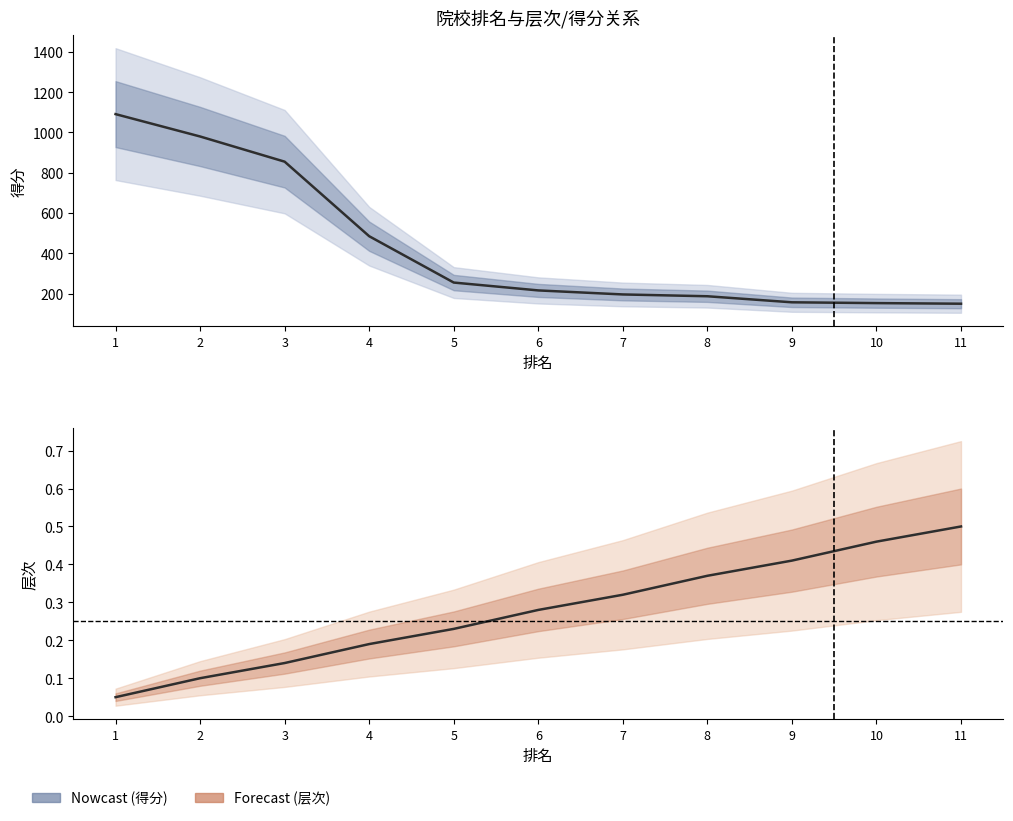

What is the lowest value of the 得分 series?

150.0